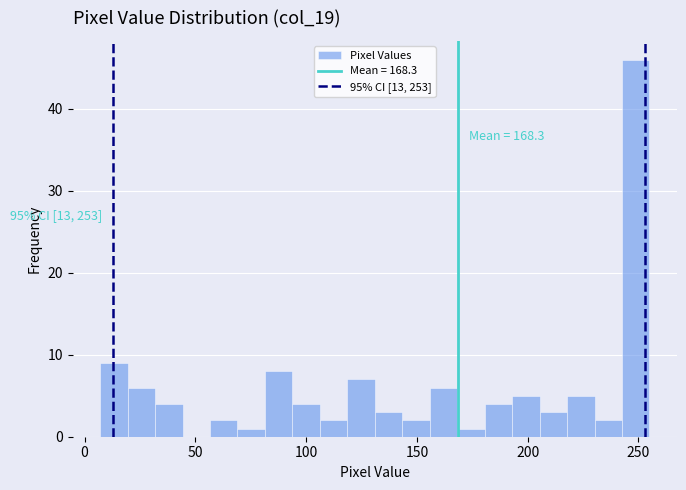

Read against the x-axis, roughly where is the centre of the tallest bar?

250